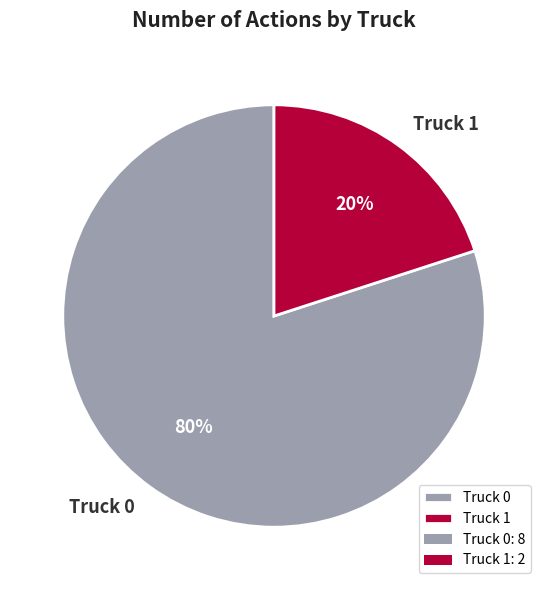

Is Truck 1 the majority of the pie?

No